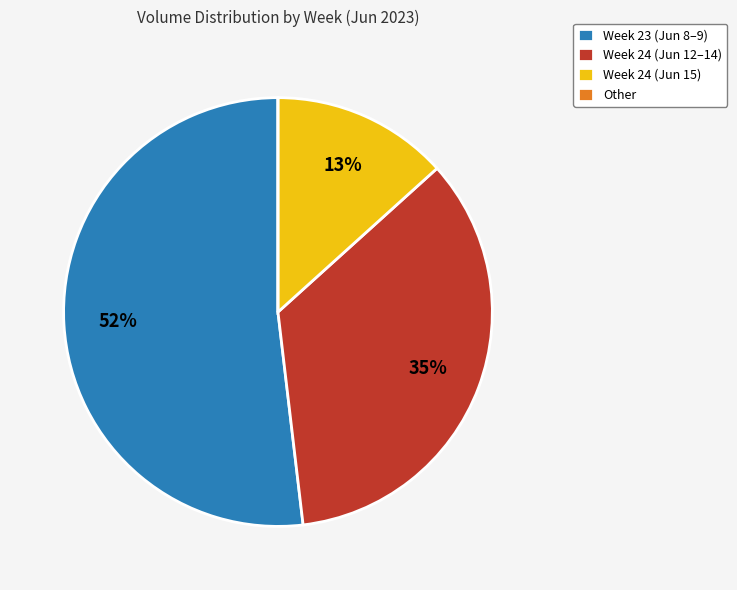

To the nearest percent, what percentage of the pie is Week 23 (Jun 8–9)?

52%